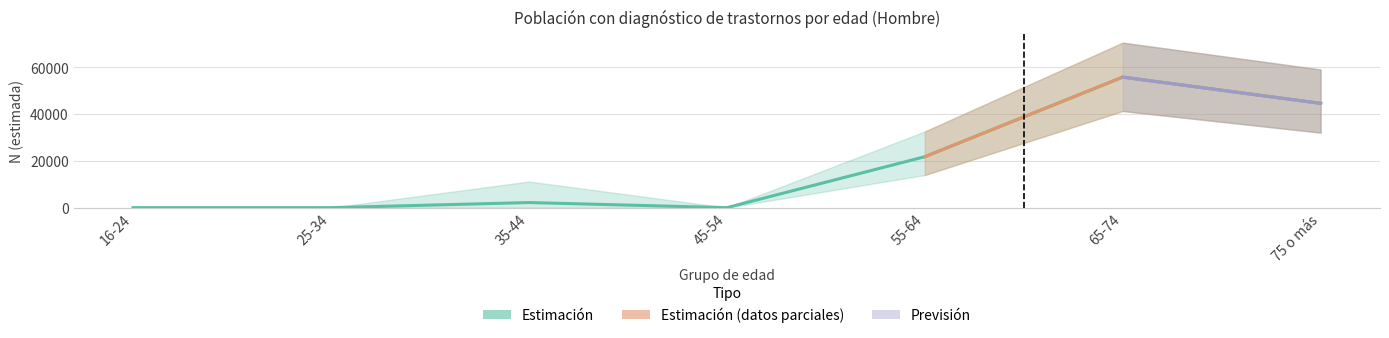

What is the value of the N (estimada) - Sí point at the 5th from the left?

21775